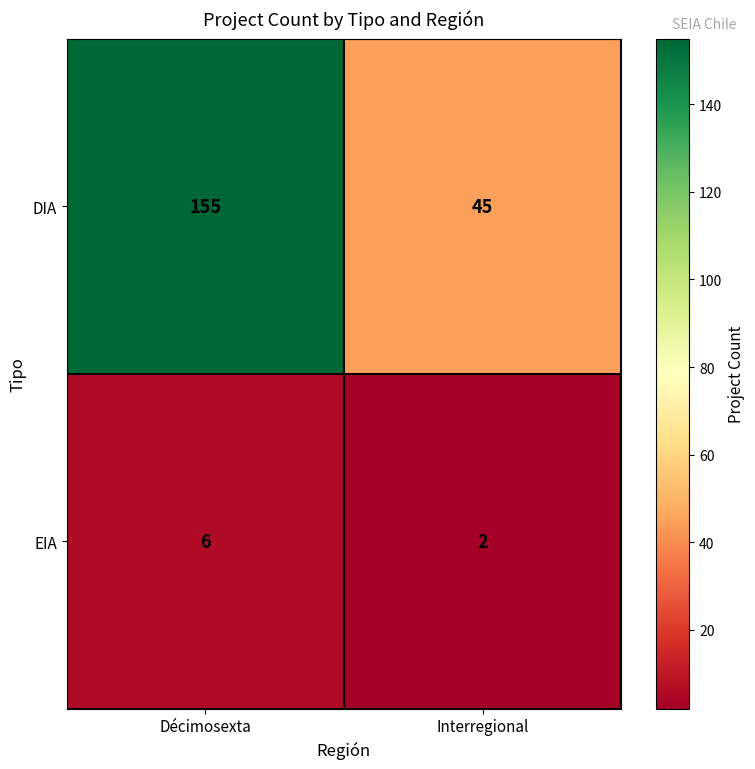

At which category does the chart reach its peak across all series?

Décimosexta